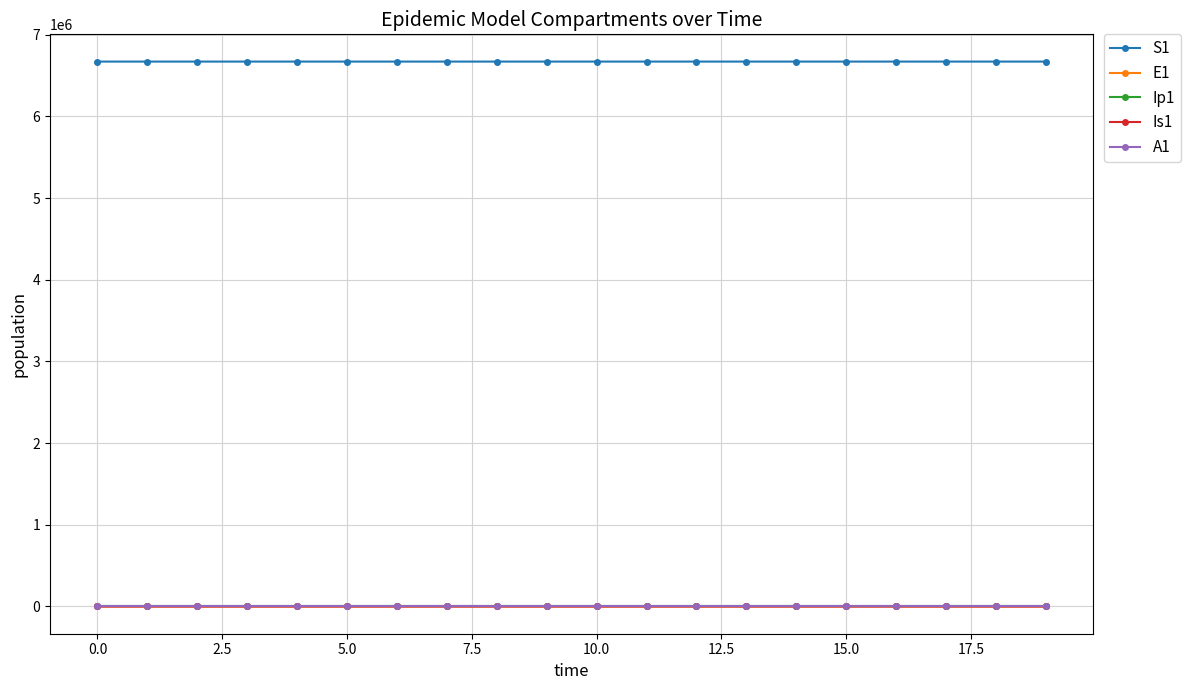

True or false: S1 and E1 cross at least once.

False